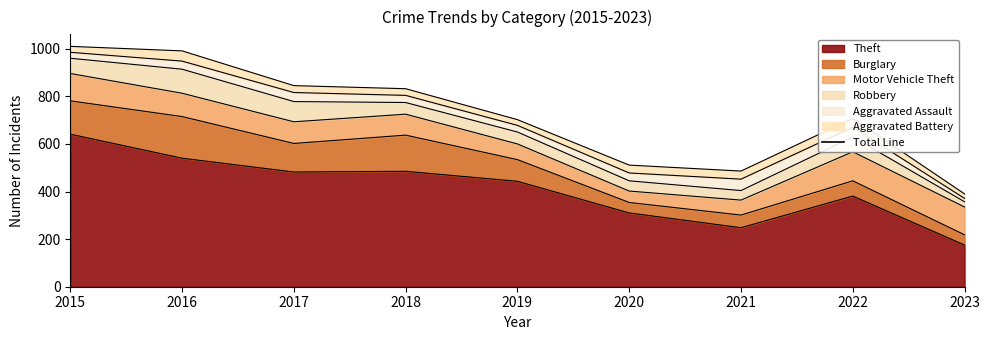

Which series has the largest total across all categories?

Theft